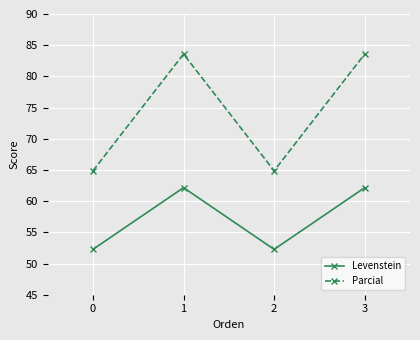

List the series in order of their overall mean, highest first.

Parcial, Levenstein